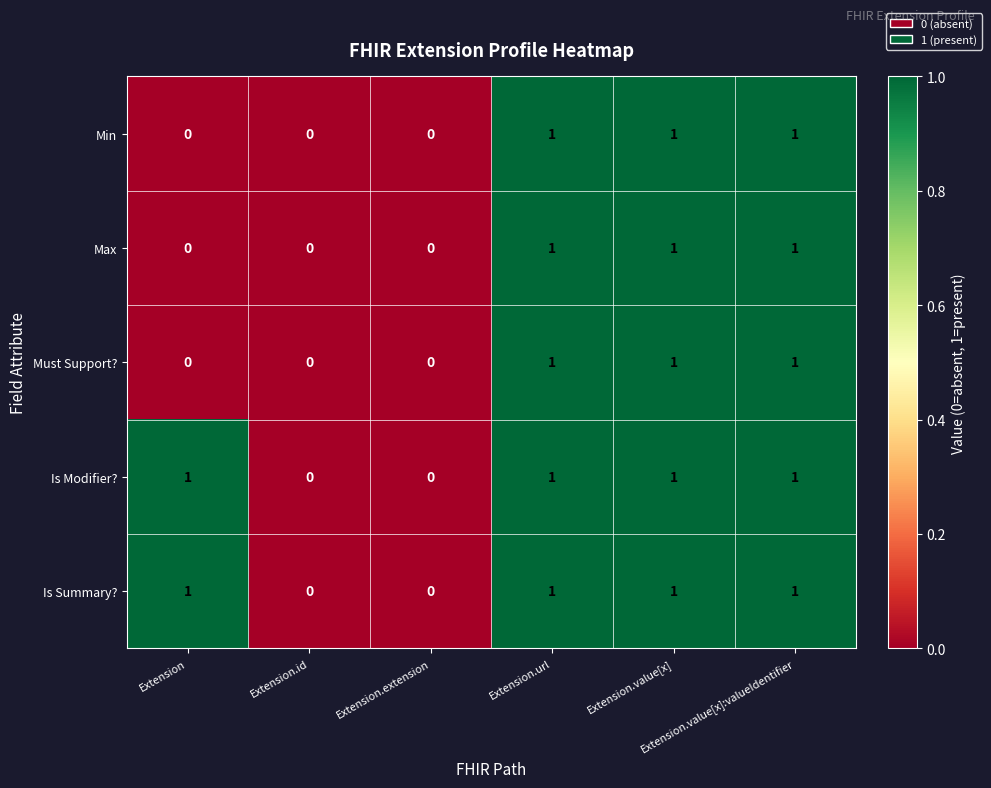

What is the sum of all Min values?

3